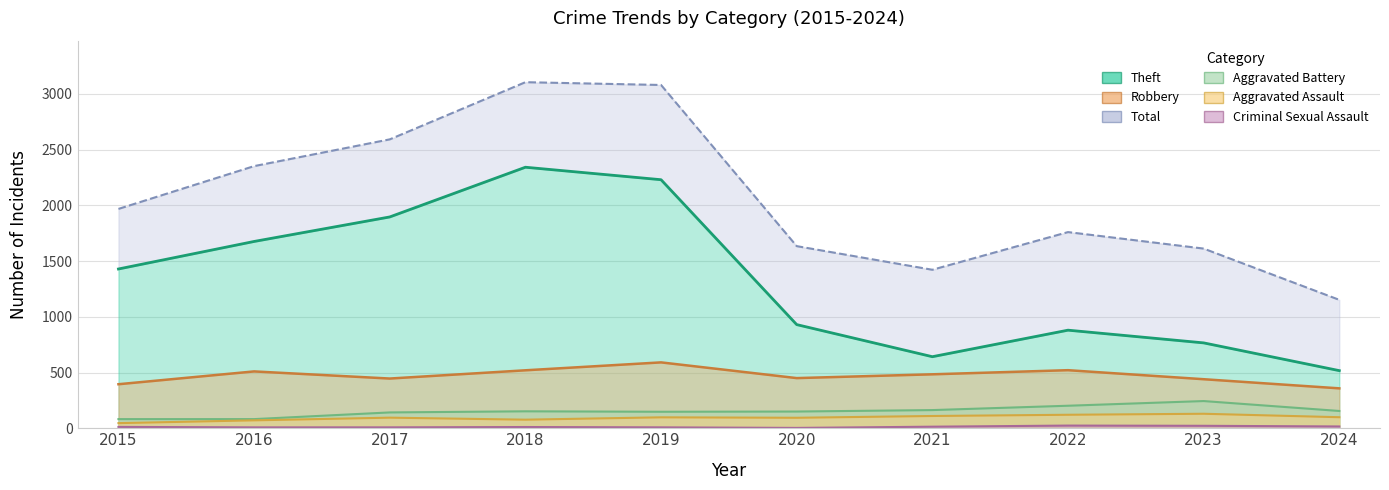

Reading left to right, list all the values displayed in this chart.

Robbery: 395	510	446	520	591	450	484	521	440	358
Theft: 1429	1676	1896	2342	2230	930	642	880	766	517
Aggravated Battery: 82	82	142	152	148	150	163	202	244	155
Aggravated Assault: 46	71	95	77	98	94	110	121	130	99
Criminal Sexual Assault: 12	8	8	11	8	3	14	24	22	16
Total: 1968	2352	2592	3105	3080	1634	1422	1760	1612	1152